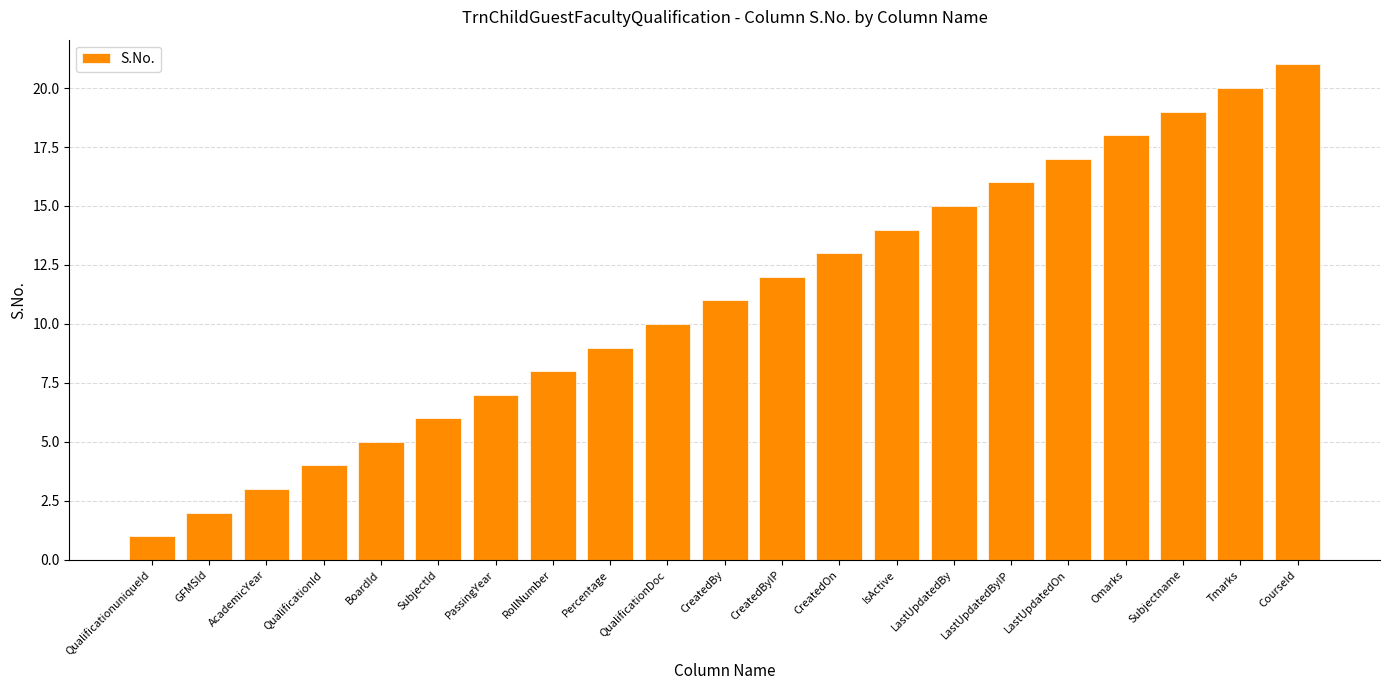

Which has a higher value, QualificationuniqueId or CreatedByIP?

CreatedByIP